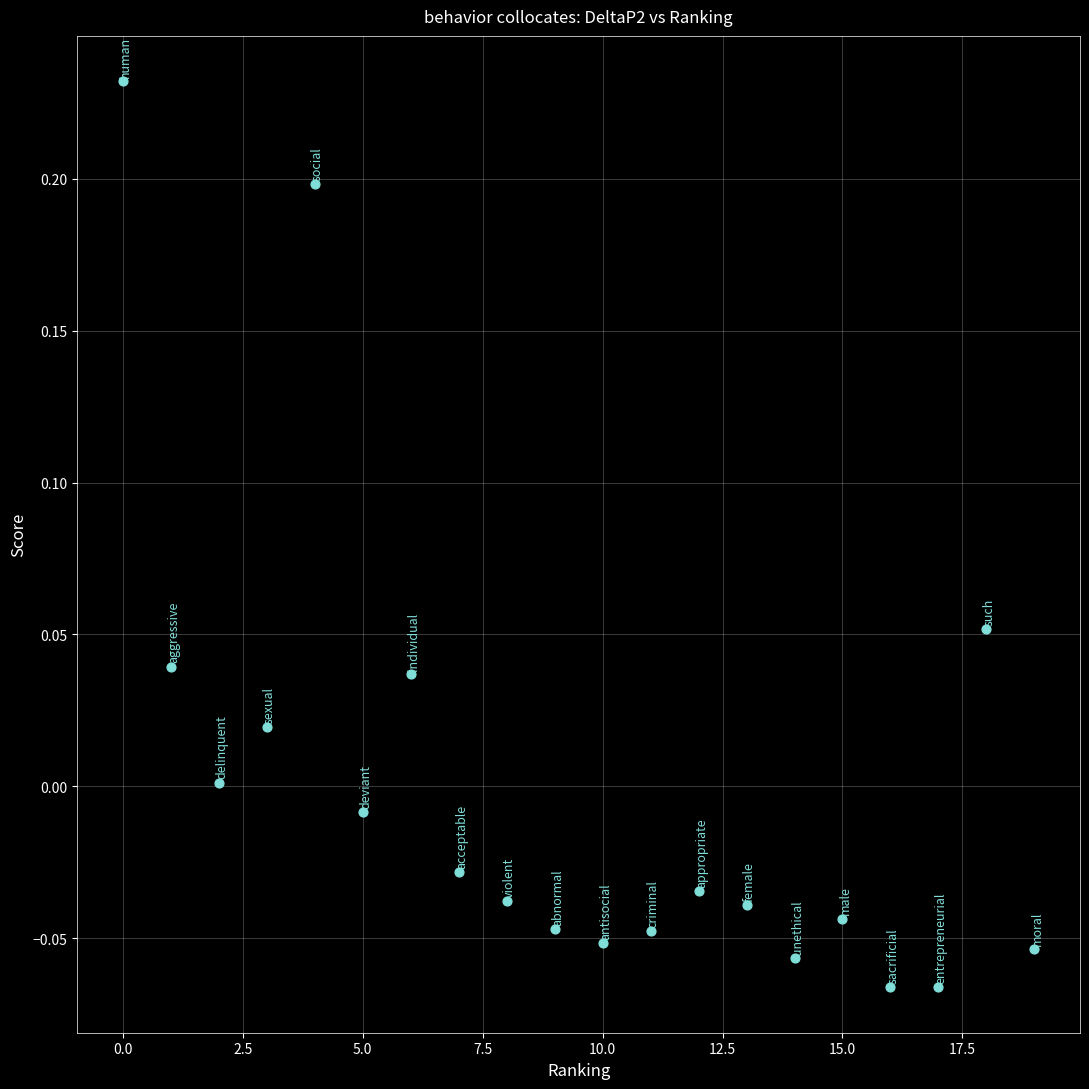

What is the range of Y values (max minus min)?

0.3